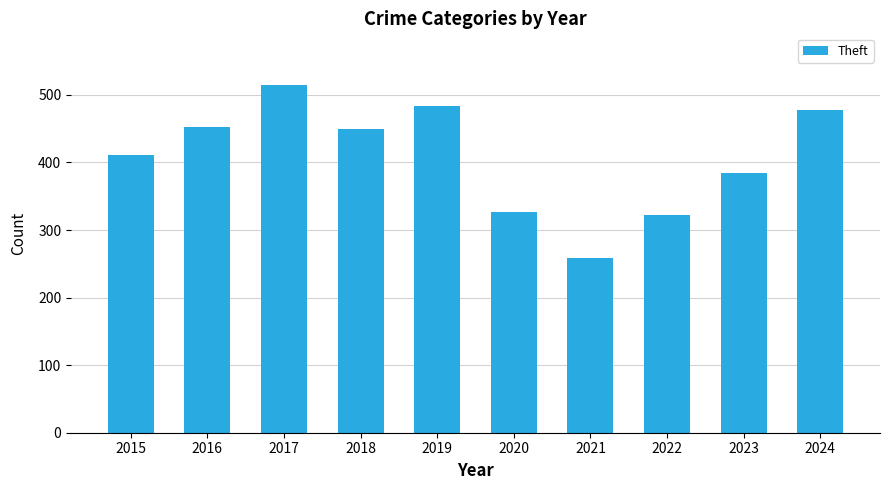

Is it true that the value at 2016 is 251?

False